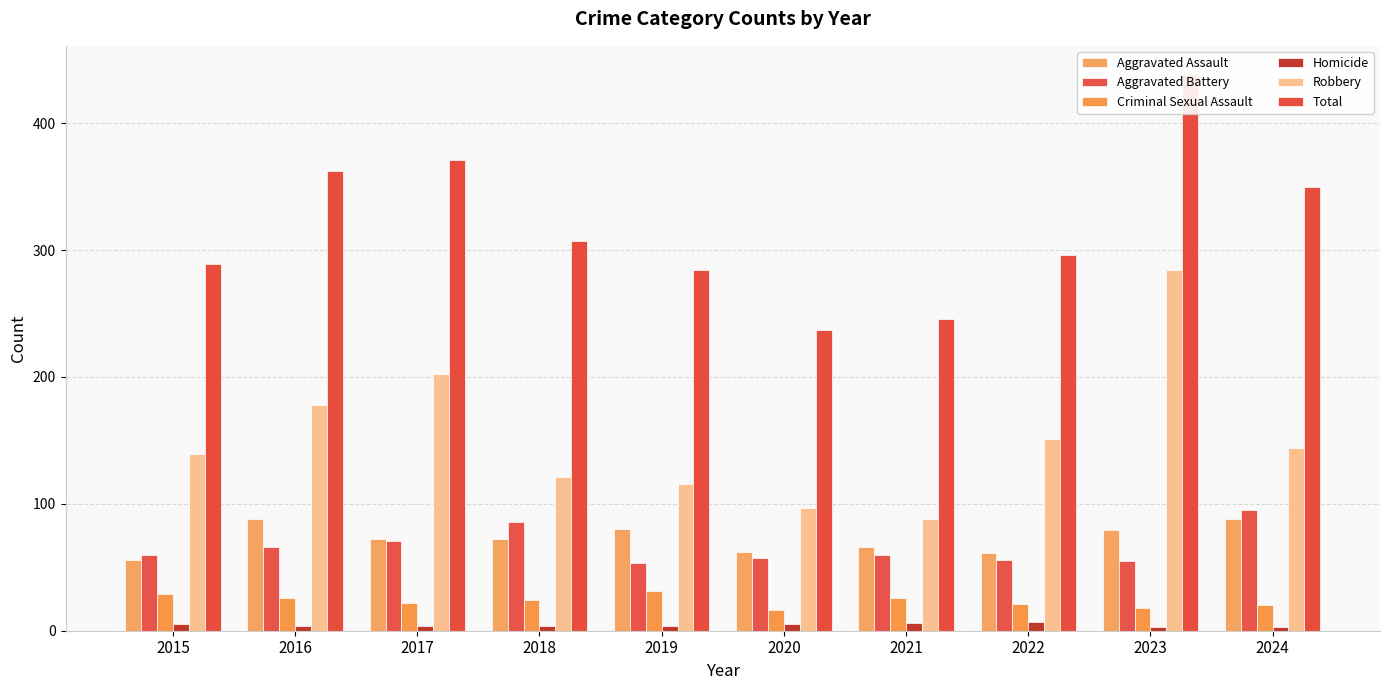

What is the value of the Robbery bar at the 4th from the left?

121